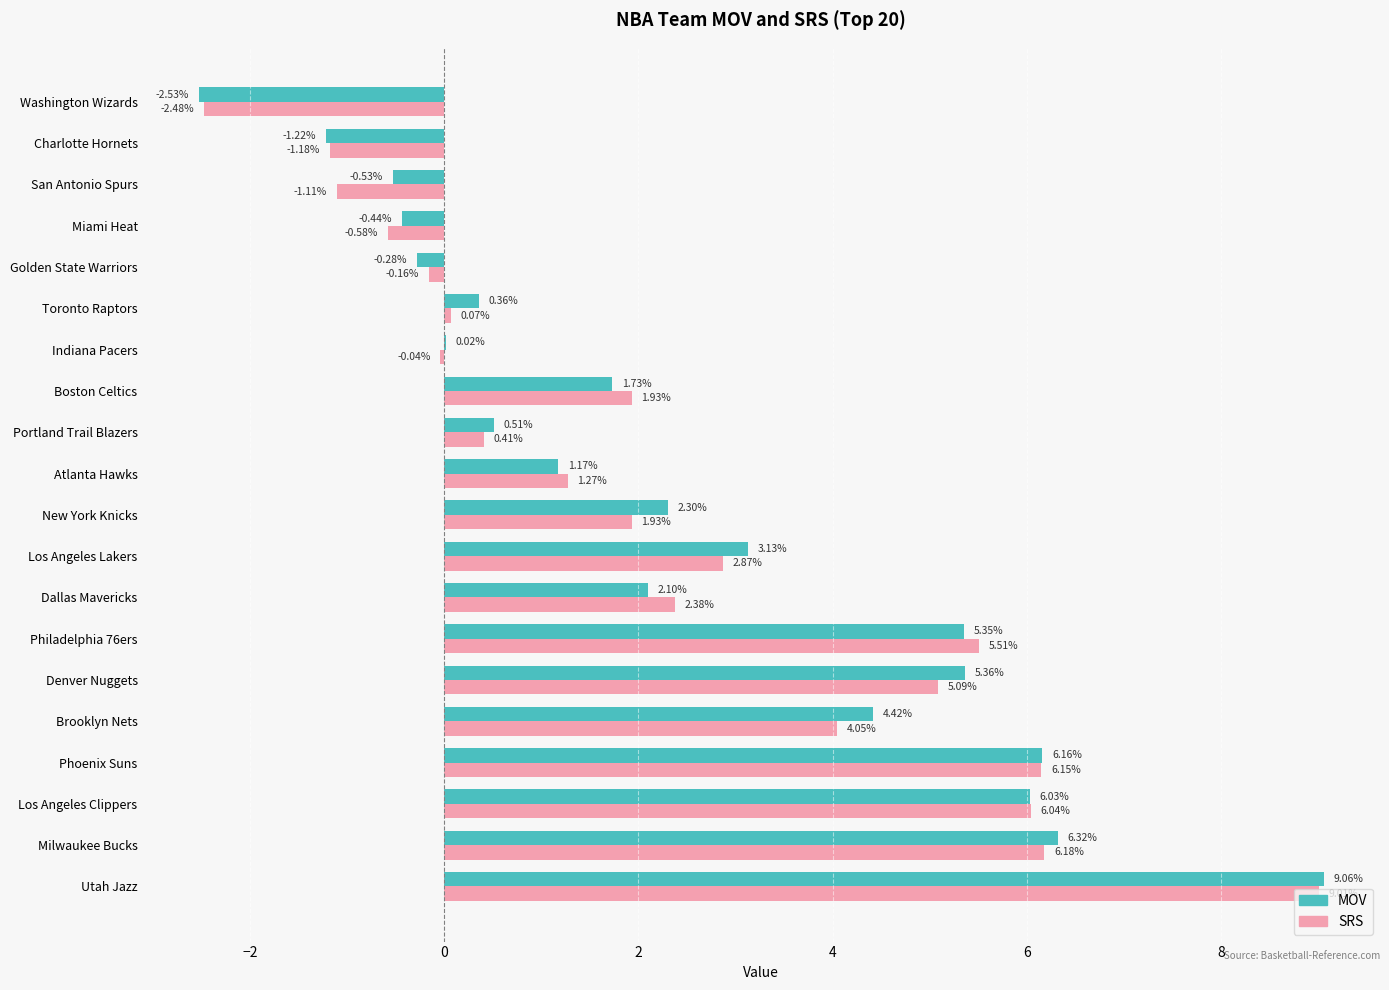

What is the sum of all SRS values?

47.3